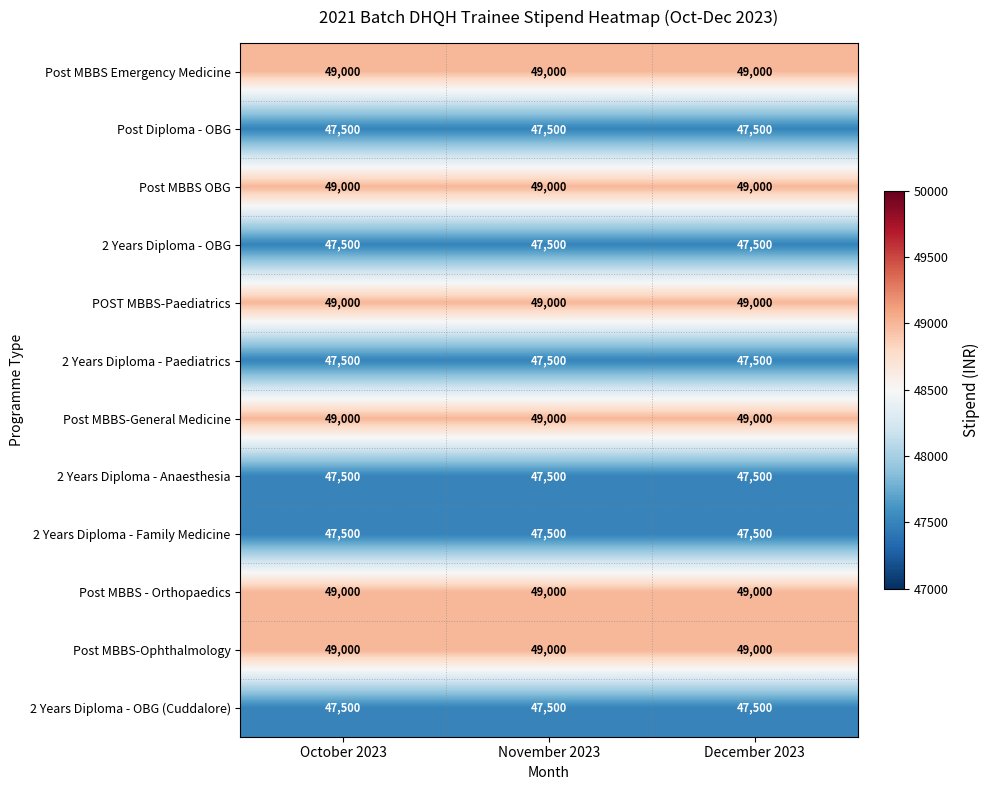

At how many categories does at least one series exceed 48498?

3